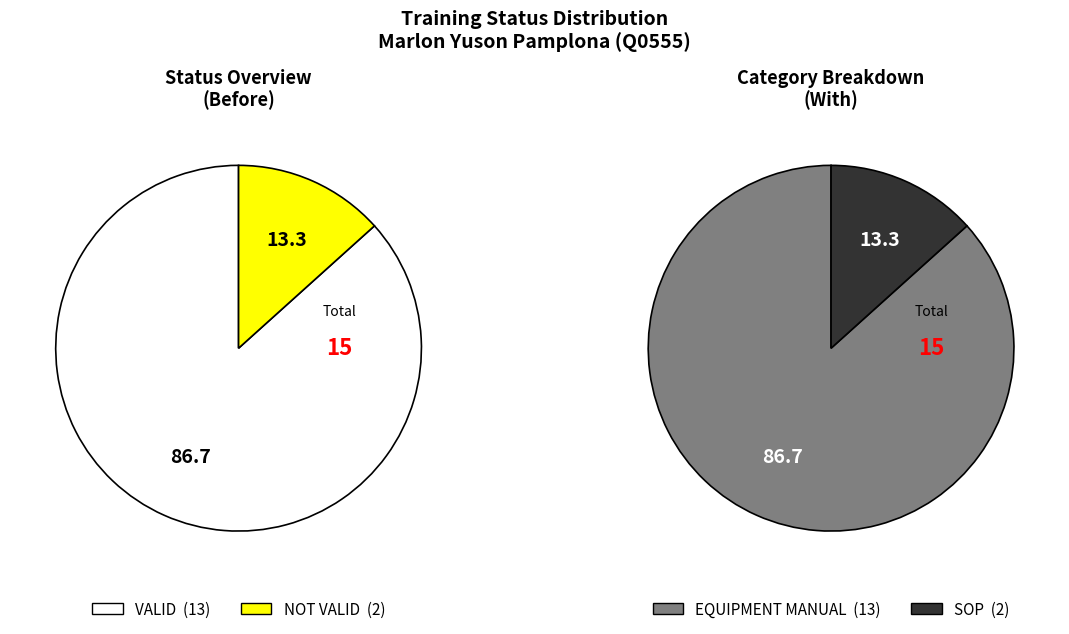

To the nearest percent, what portion does VALID represent?

87%